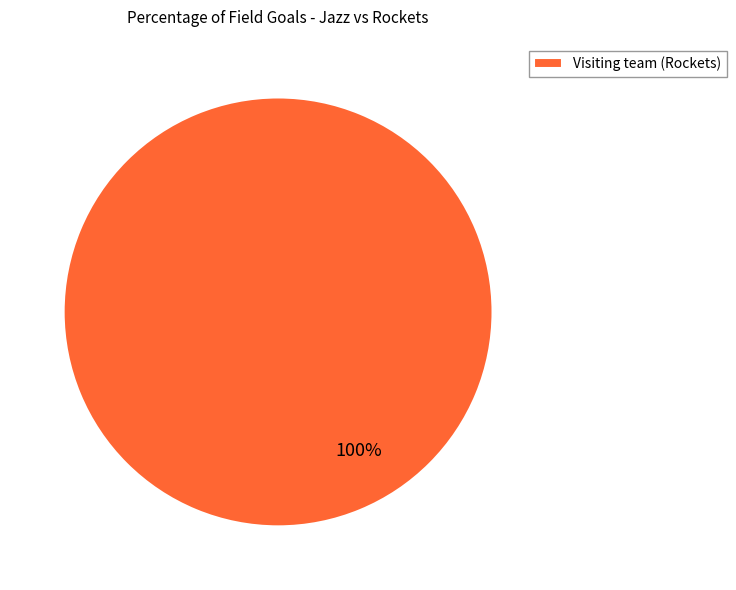

Does any single category account for the majority?

Yes